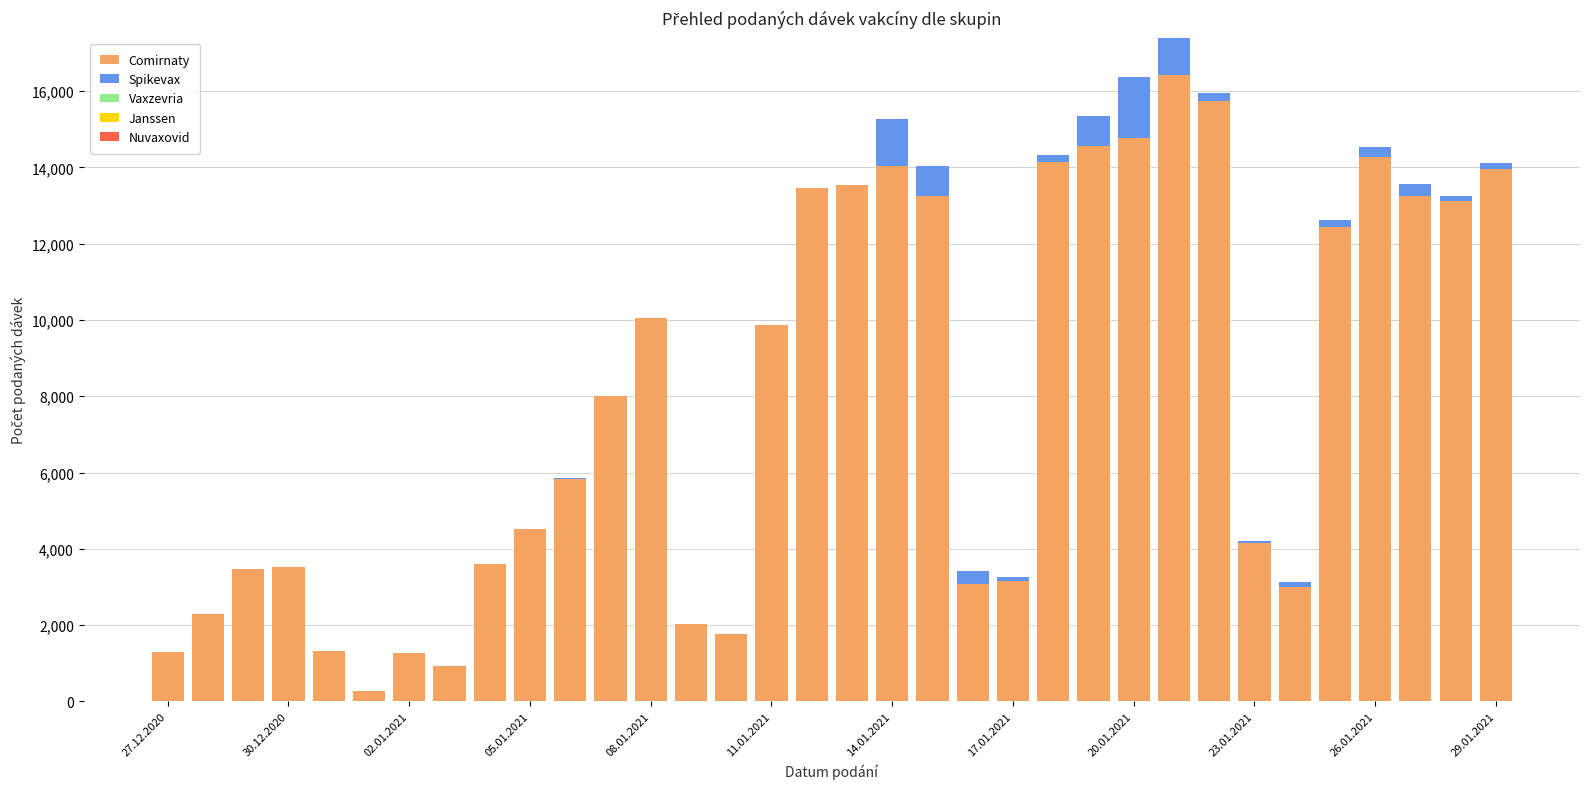

What is the sum of all Comirnaty values?

270345